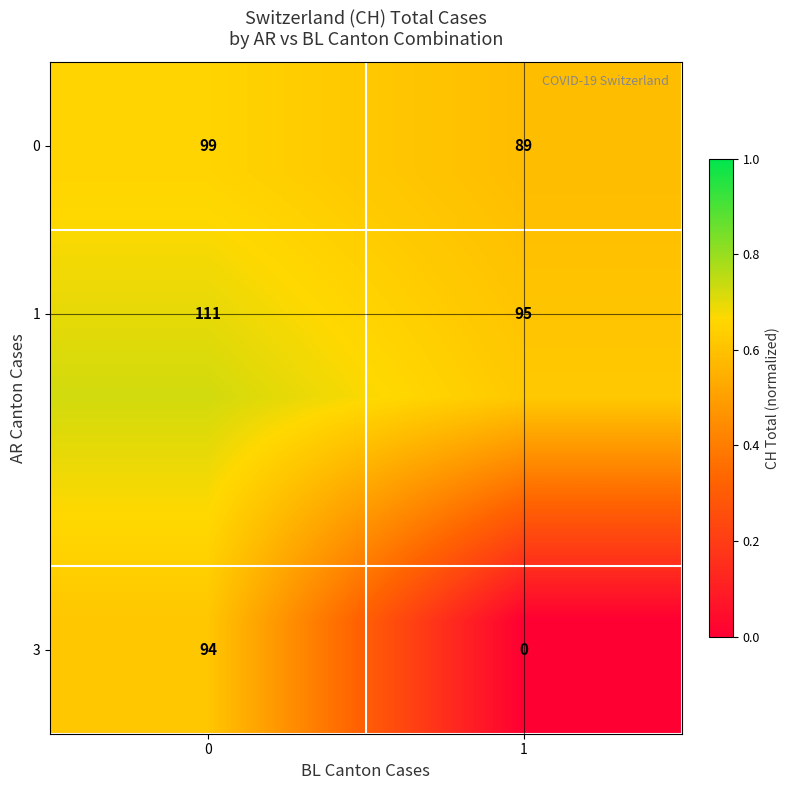

How many series are shown in this chart?

3